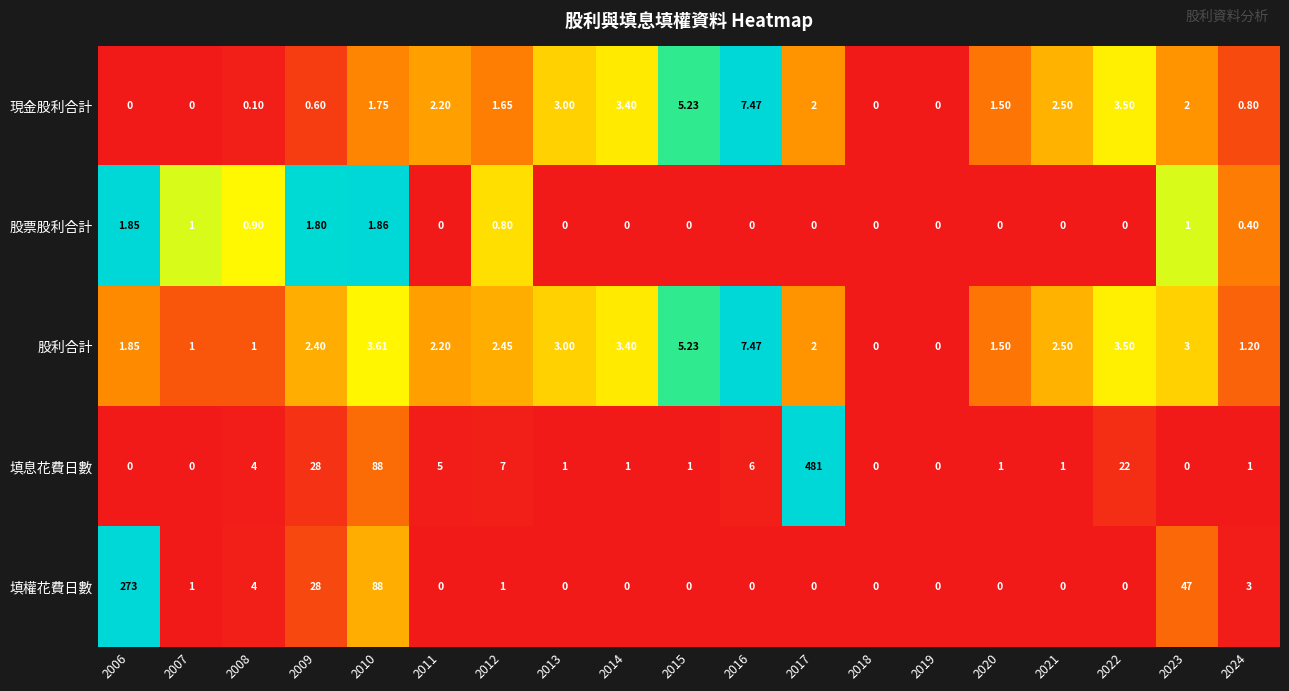

Which series has the widest spread of values?

填息花費日數